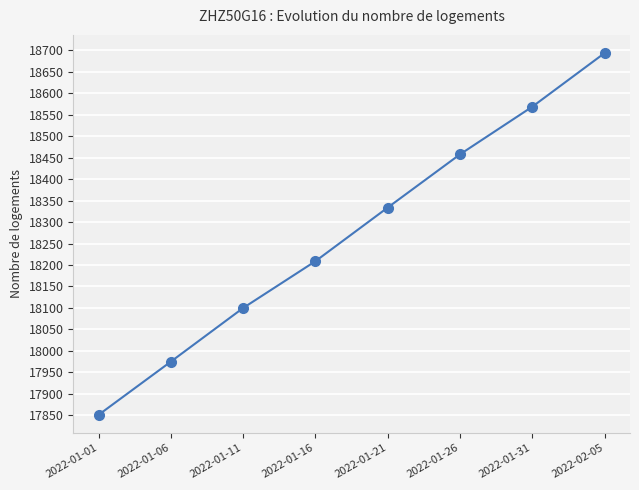

How many distinct data groups are displayed?

1